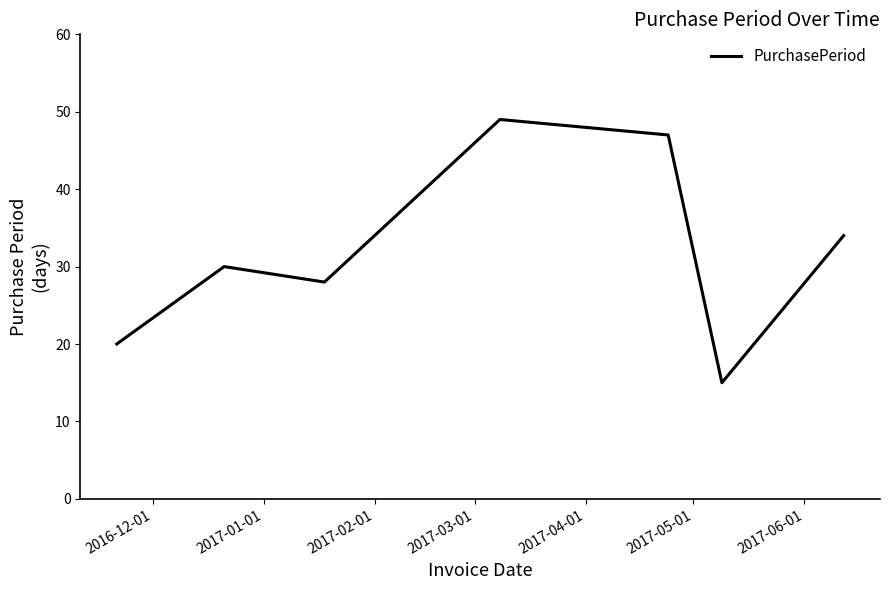

What is the greatest value displayed?

49